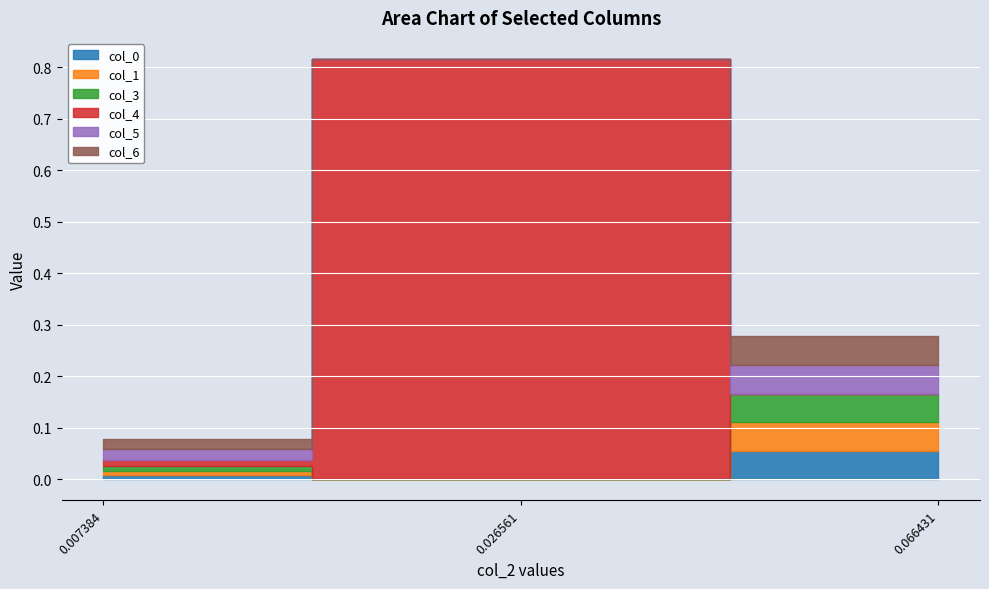

Reading left to right, transcribe all the data shown in this chart.

col_0: 0.007384=0.0	0.026561=-0.0	0.066431=0.1
col_1: 0.007384=0.0	0.026561=-0.0	0.066431=0.1
col_3: 0.007384=0.0	0.026561=-0.0	0.066431=0.1
col_4: 0.007384=0.0	0.026561=0.8	0.066431=-0.0
col_5: 0.007384=0.0	0.026561=-0.0	0.066431=0.1
col_6: 0.007384=0.0	0.026561=-0.0	0.066431=0.1